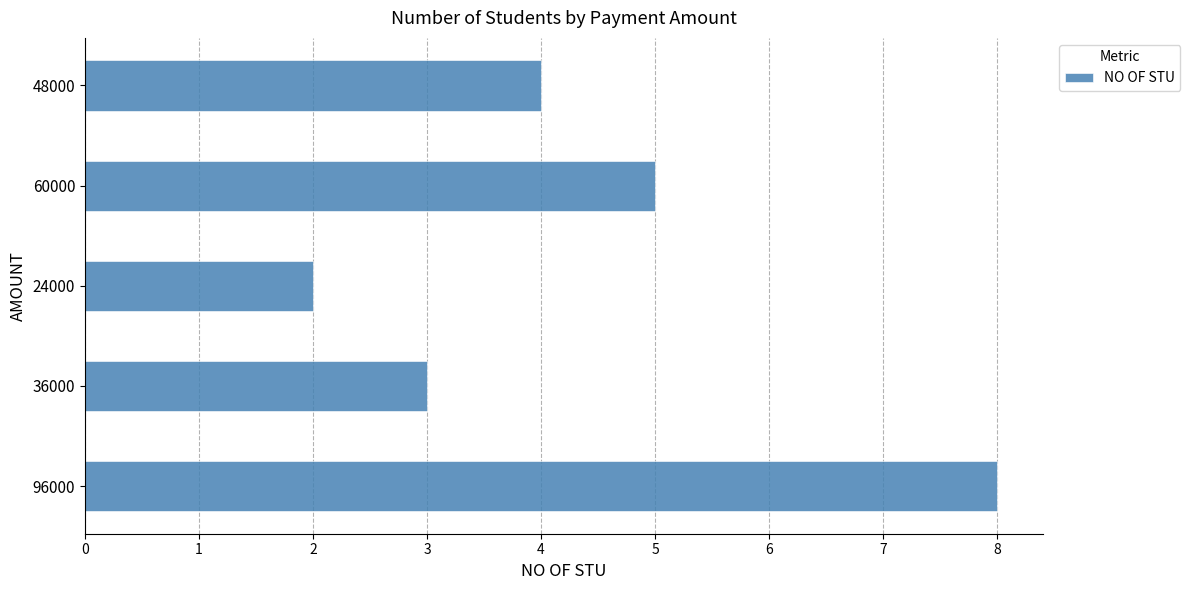

How many distinct data groups are displayed?

1